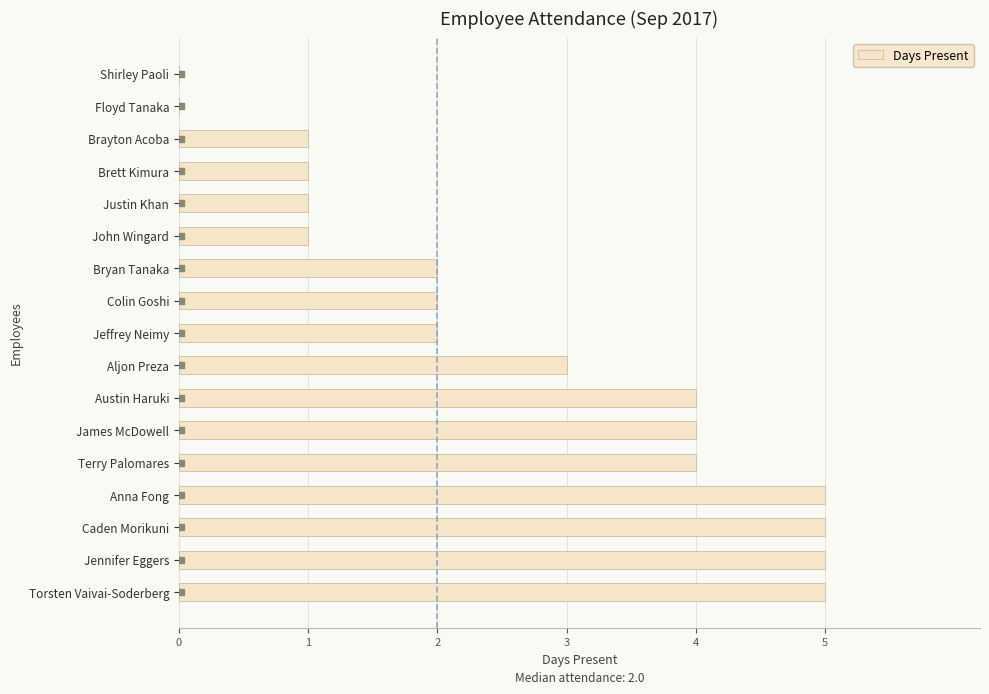

The value at Torsten Vaivai-Soderberg is 7. True or false?

False